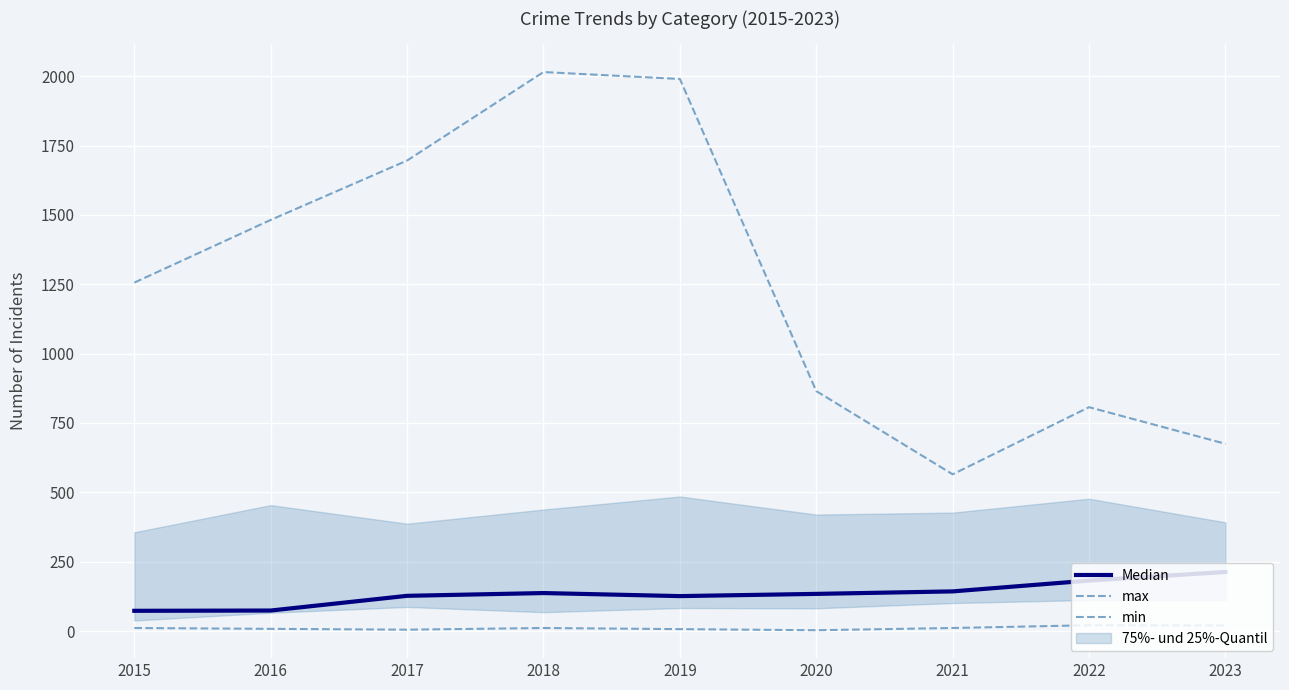

True or false: min has more than 0 interior local peaks.

True